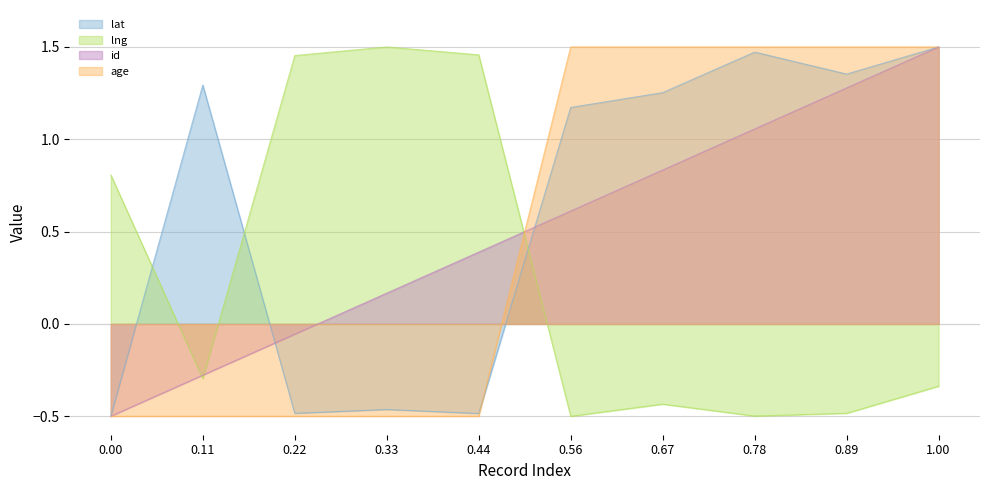

The age series shows -0.7 at 0.22. True or false?

False